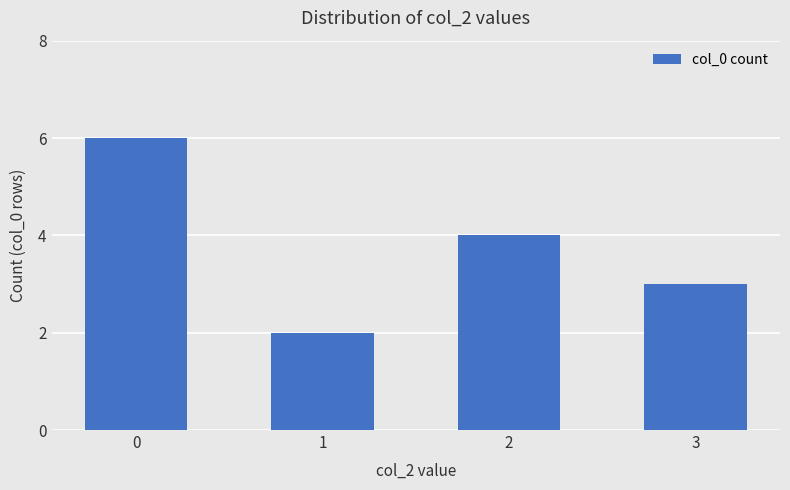

Reading right to left, extract all data points from this chart.

3=3	2=4	1=2	0=6